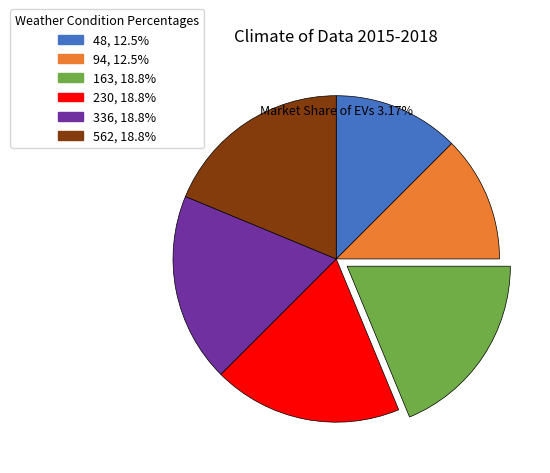

Is it true that 230 is 19% of the pie?

True